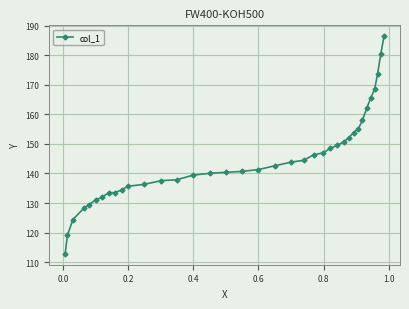

What is the smallest value displayed?

112.8